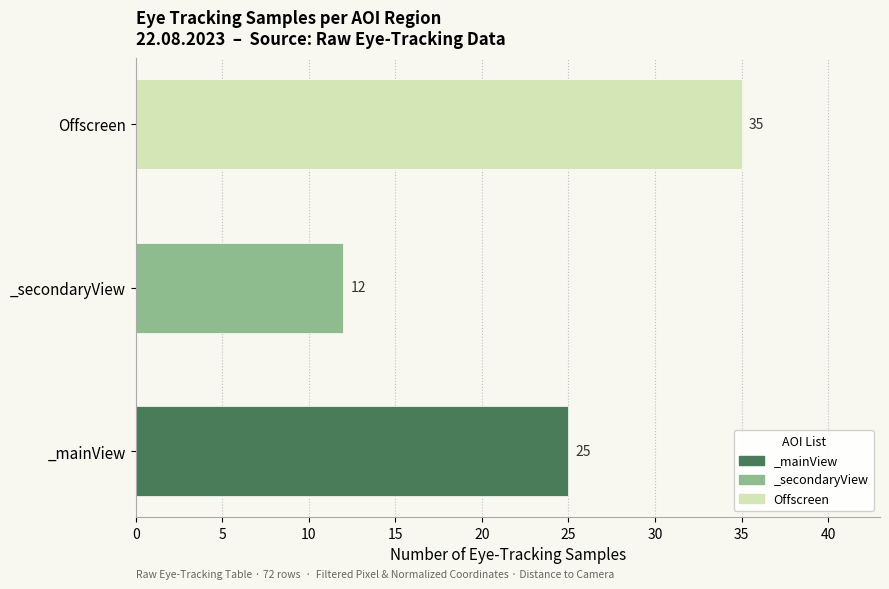

How many bars are there in total?

3